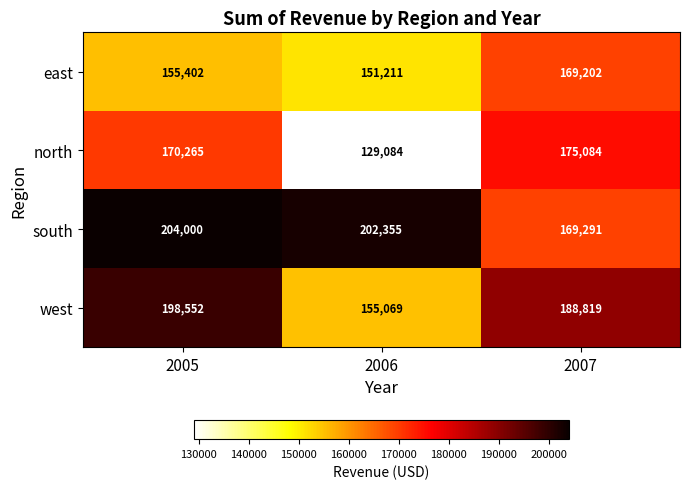

Rank the categories by south value from highest to lowest.

2005, 2006, 2007